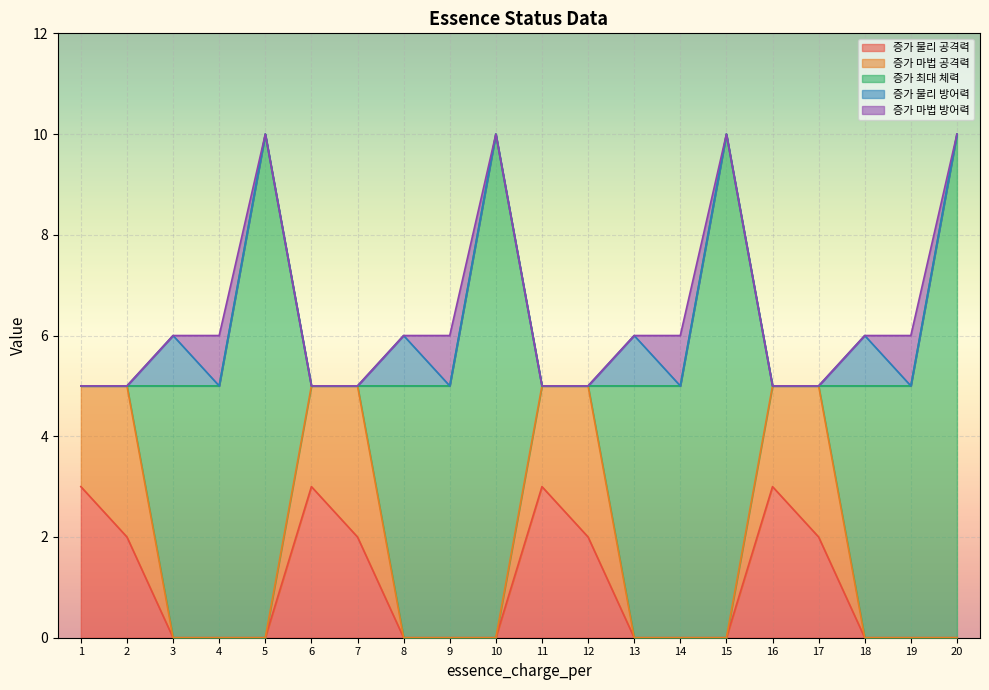

In add_matk, how many points are higher than both neighbors (excluding endpoints)?

4